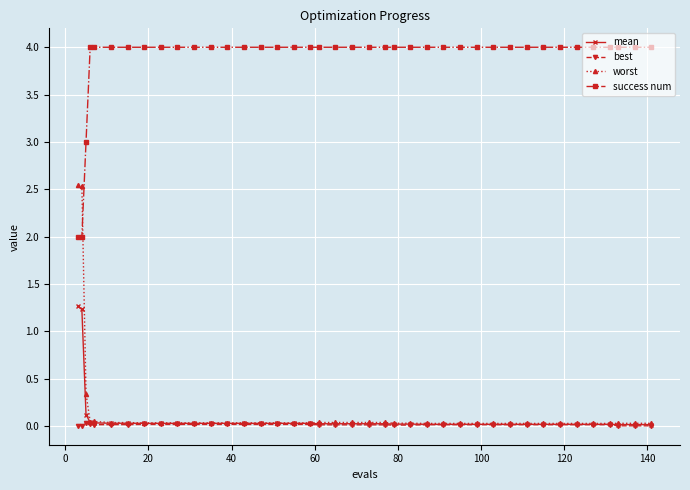

What is the value of the success num point at the 14th from the left?

4.0